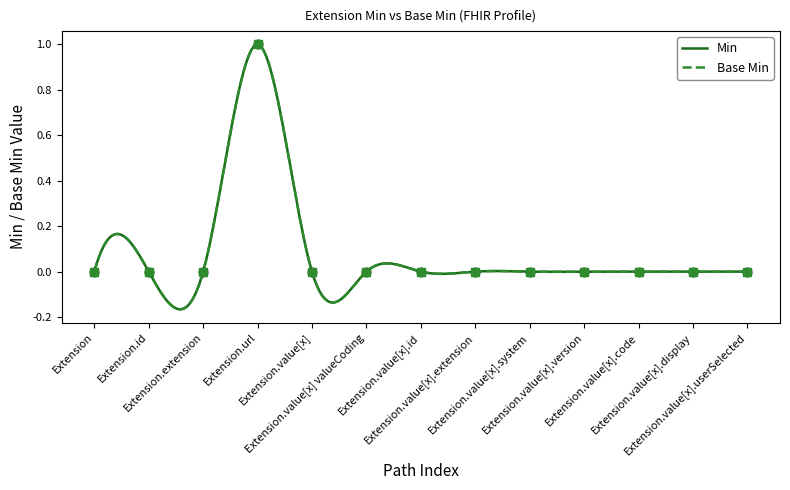

At how many categories does at least one series exceed 0?

1